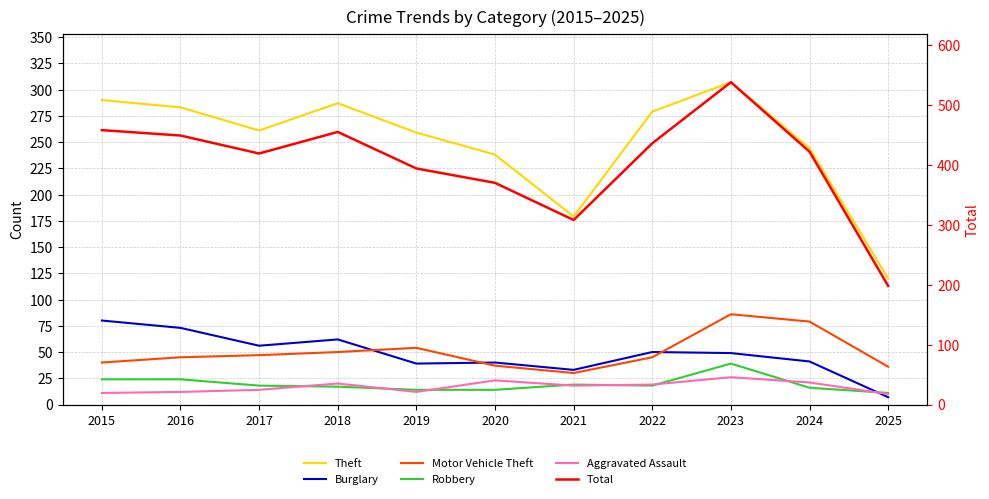

True or false: Robbery and Burglary intersect in this chart.

True